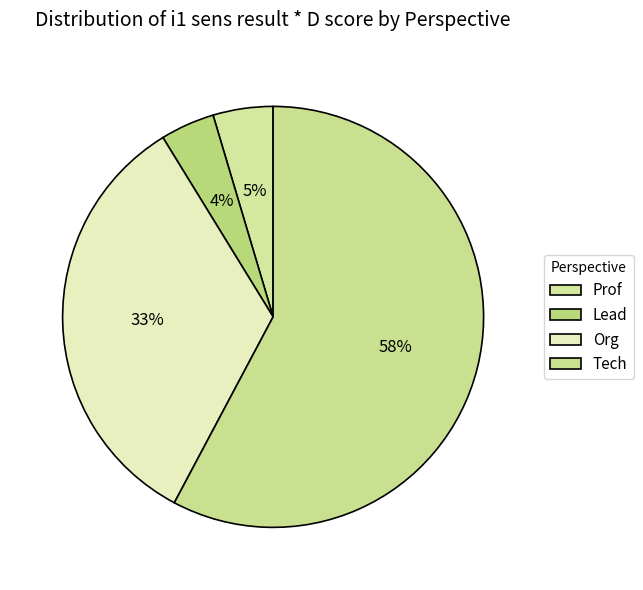

How many slices are in this pie chart?

4